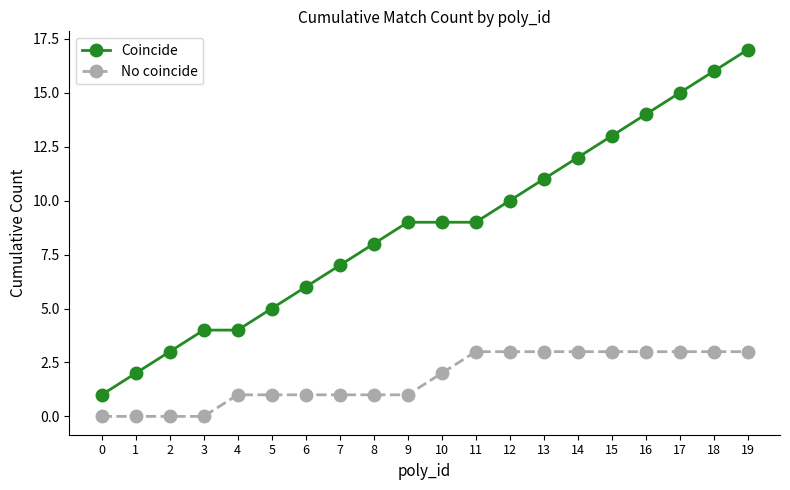

True or false: Coincide and No coincide intersect in this chart.

False